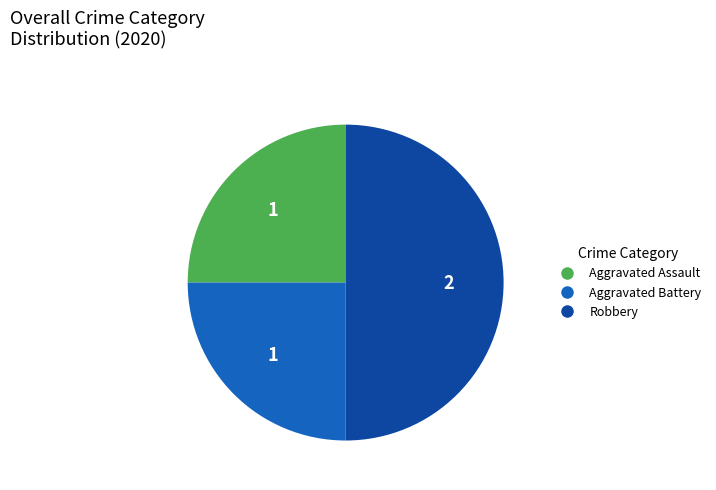

Is Aggravated Battery the majority of the pie?

No